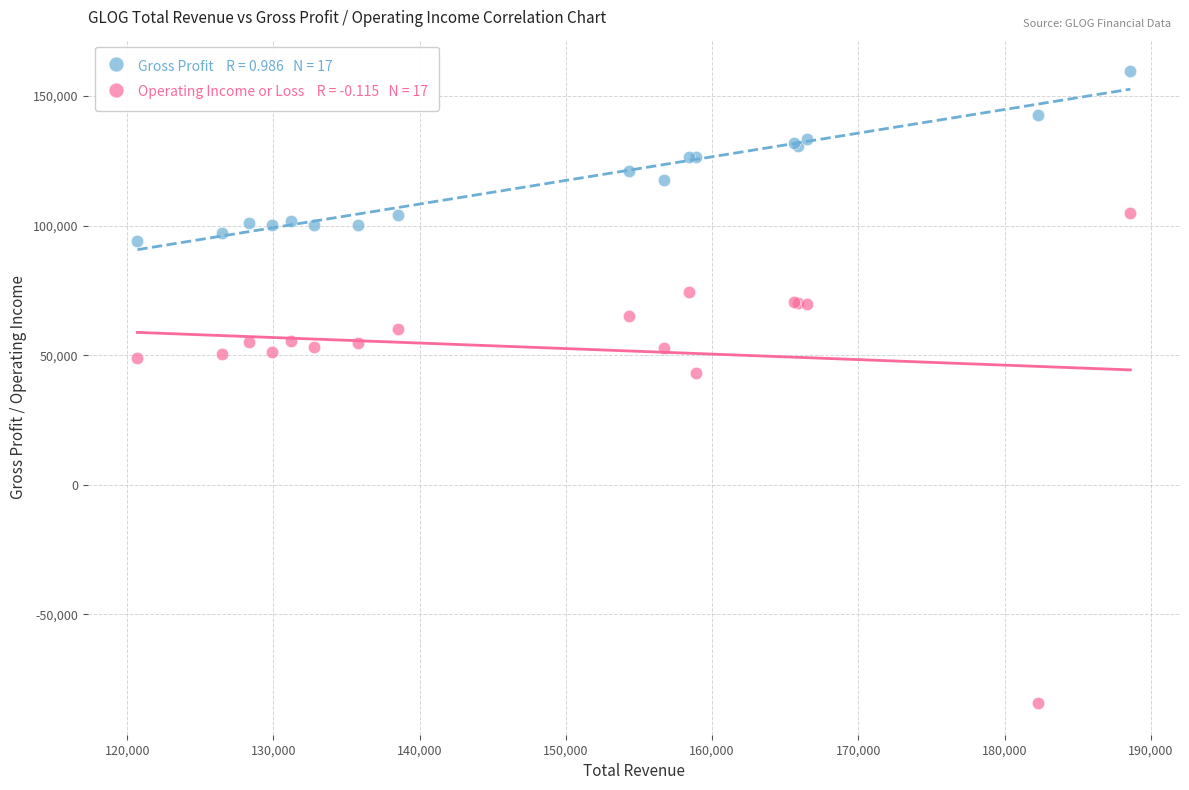

Across all series, what Y value is closest to 37650?

43000